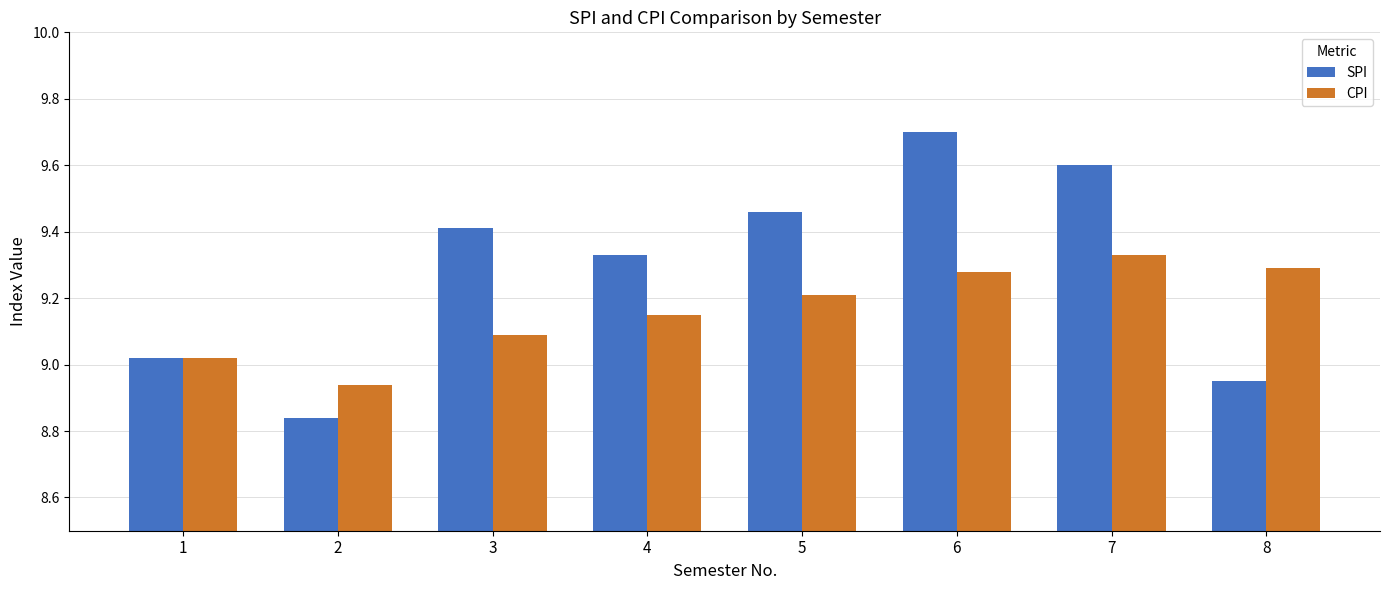

What is the difference between the SPI values at 4 and 1?

0.3